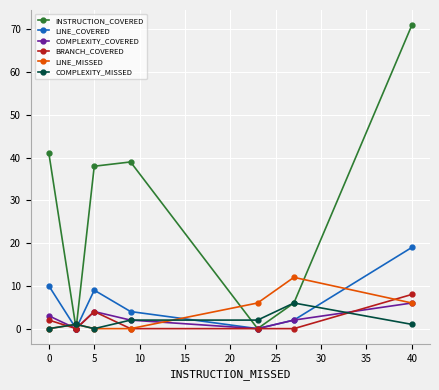

Is the value of COMPLEXITY_MISSED at −5 greater than the value of INSTRUCTION_COVERED at 15?

No